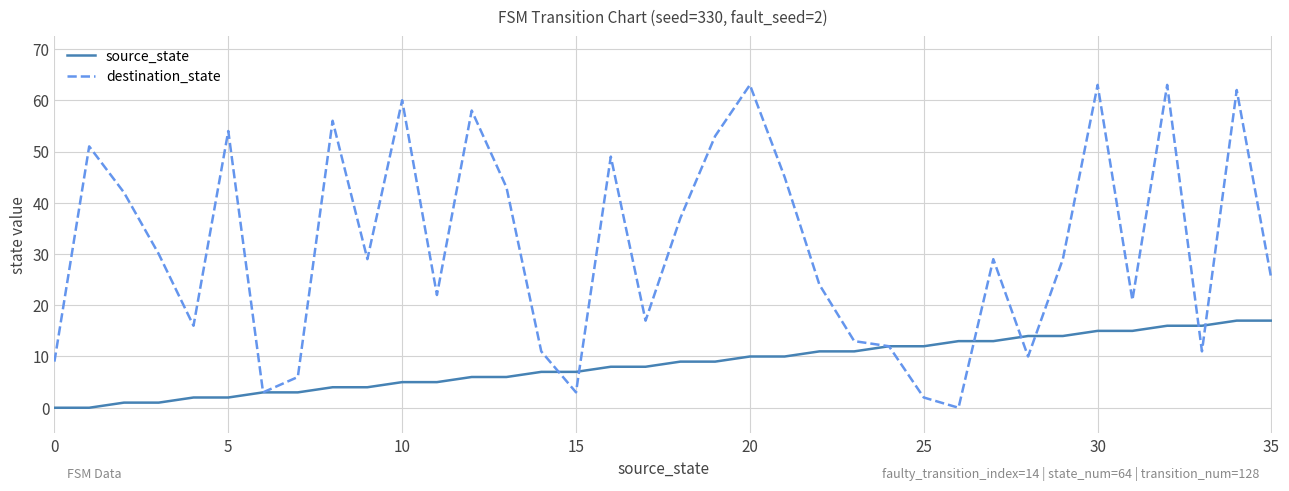

What is the difference between the maximum and second lowest values in the destination_state series?

61